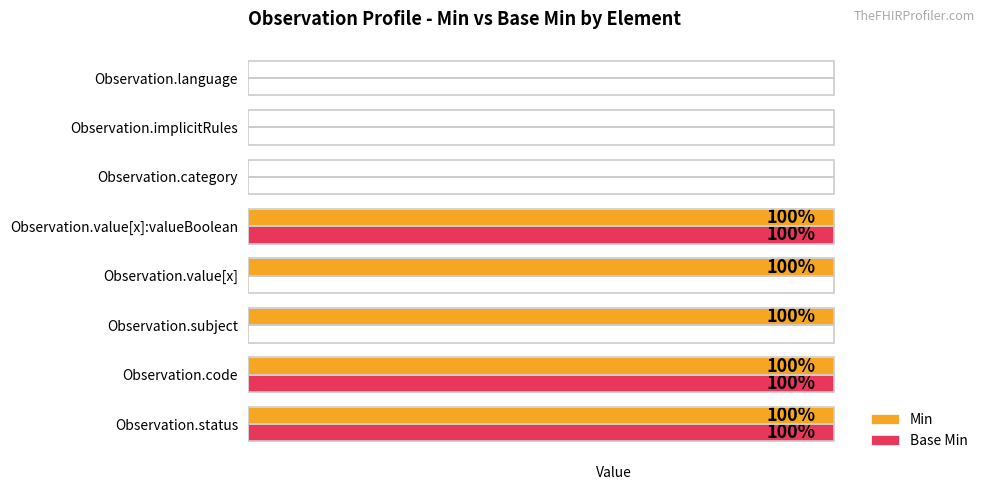

What are all the series names shown in the legend?

Min, Base Min